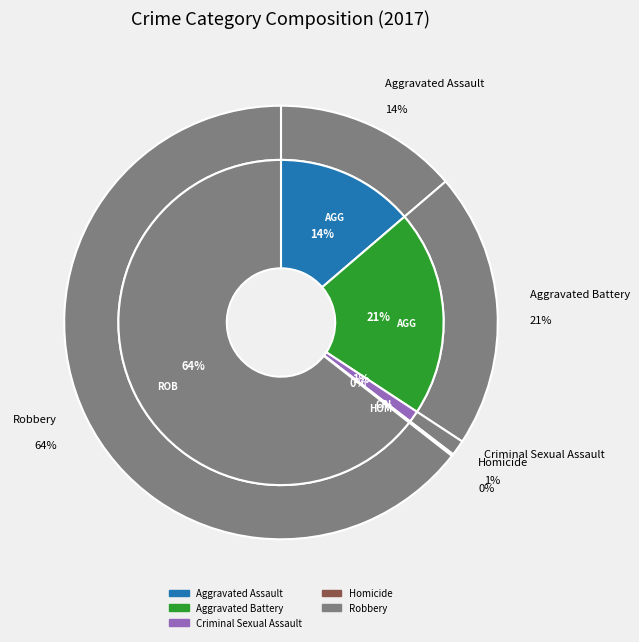

Between Robbery and Criminal Sexual Assault, which is larger?

Robbery